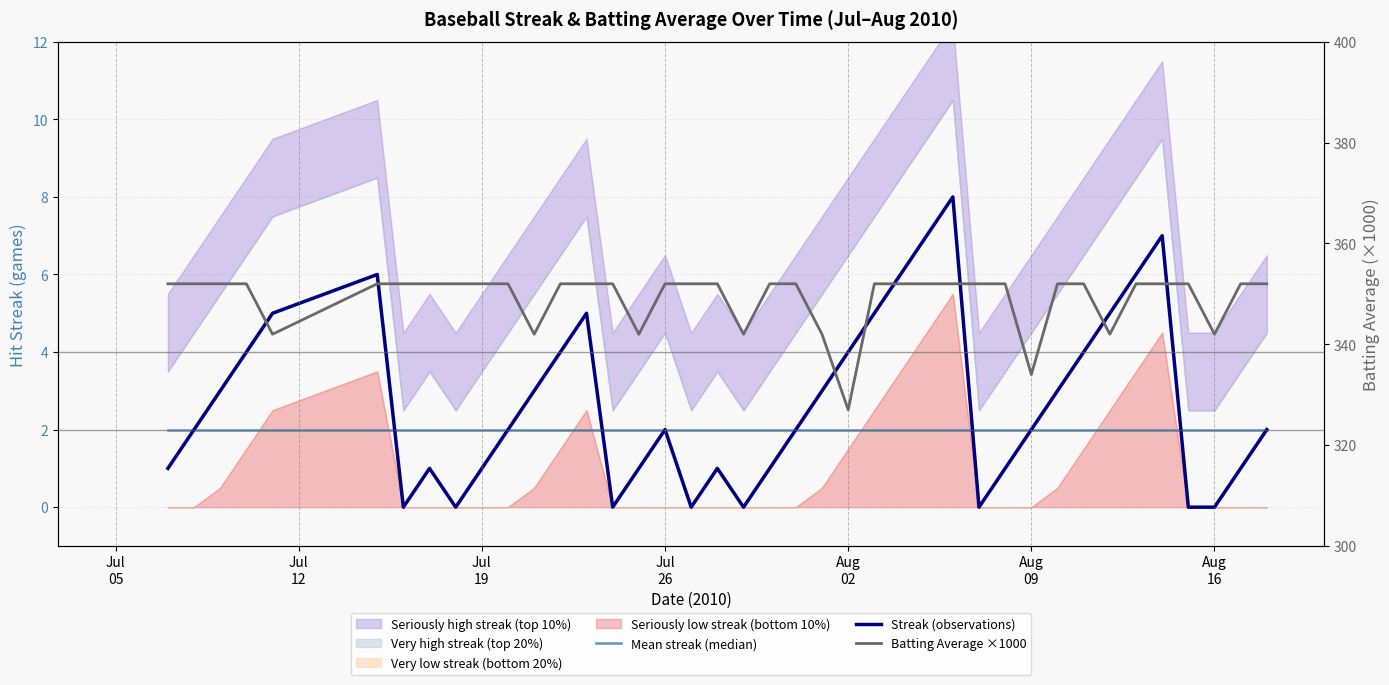

True or false: Mean streak (median) and Batting Average ×1000 cross at least once.

False